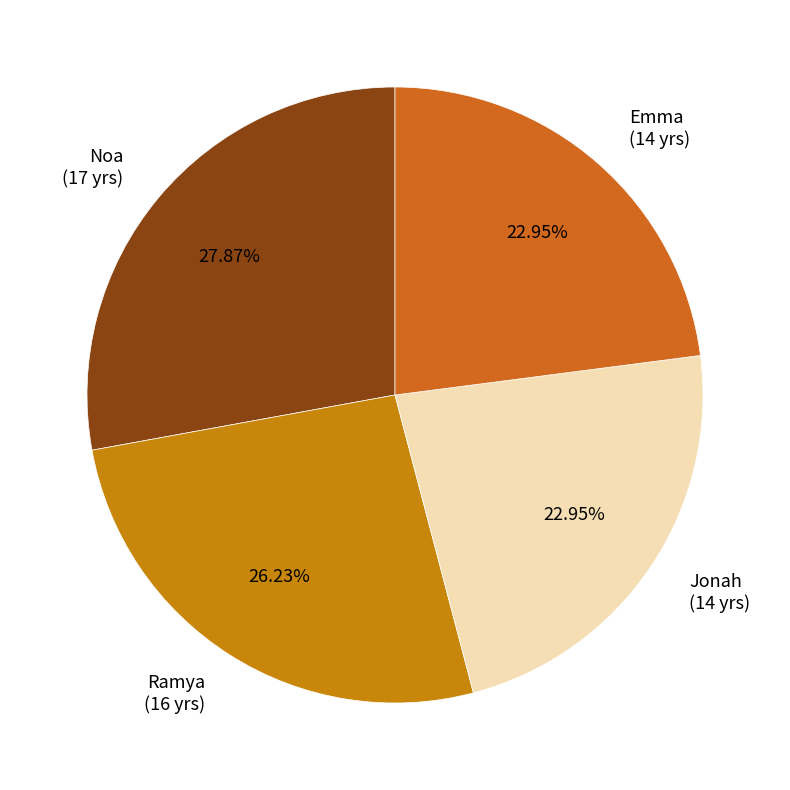

Is there any slice that represents more than half of the pie?

No